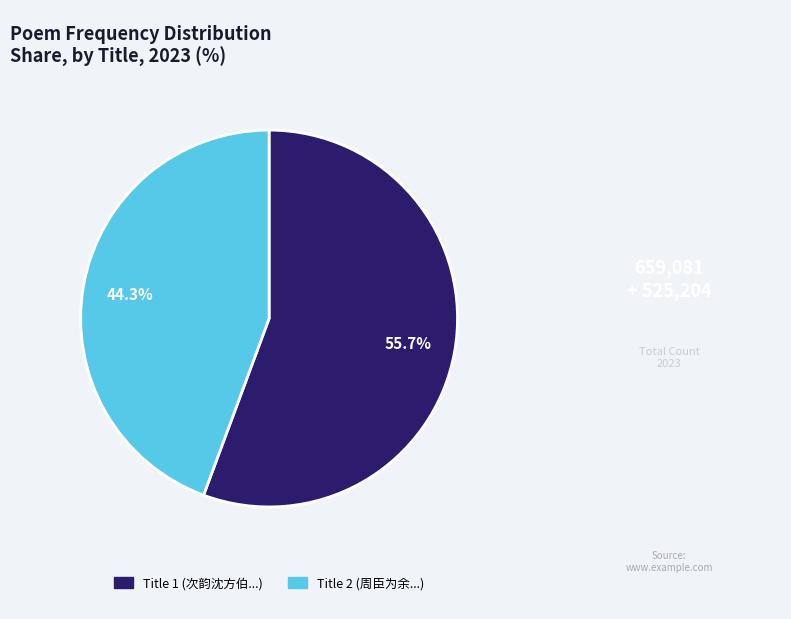

Does any single category account for the majority?

Yes